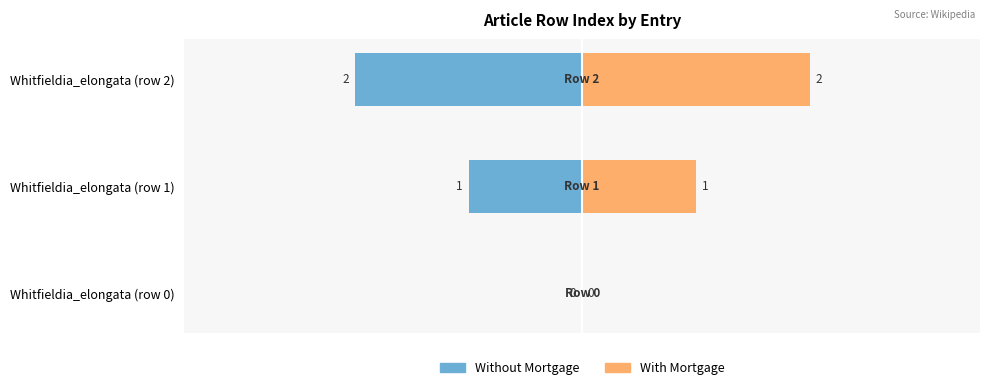

Count the With Mortgage values in the range 0 to 2.

3